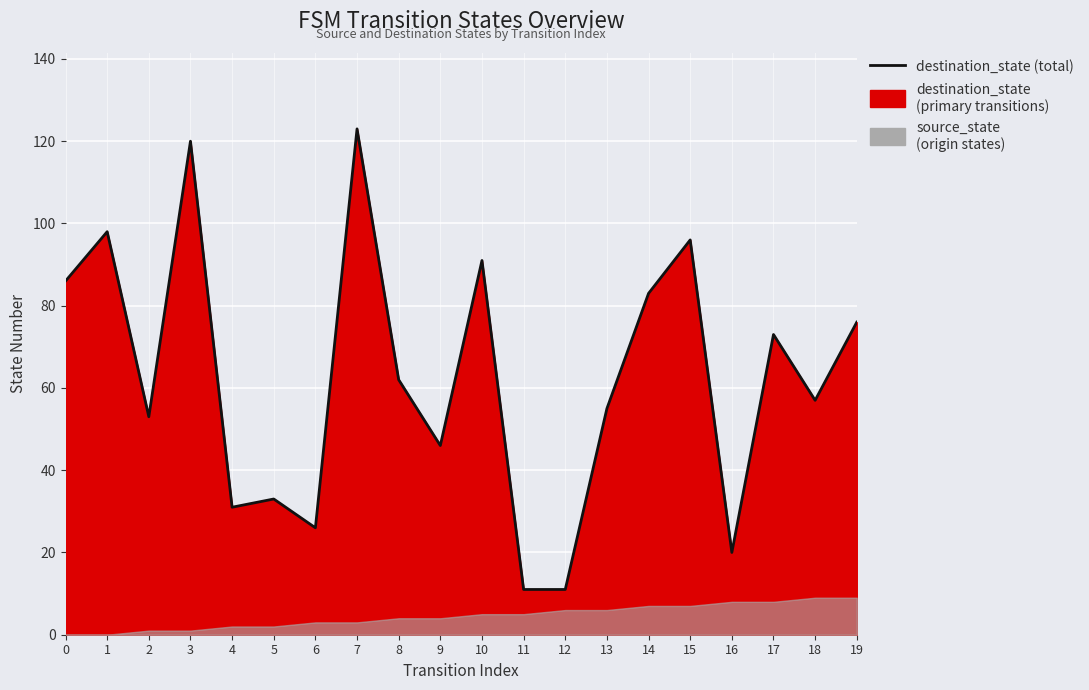

At which category does the chart reach its peak across all series?

7